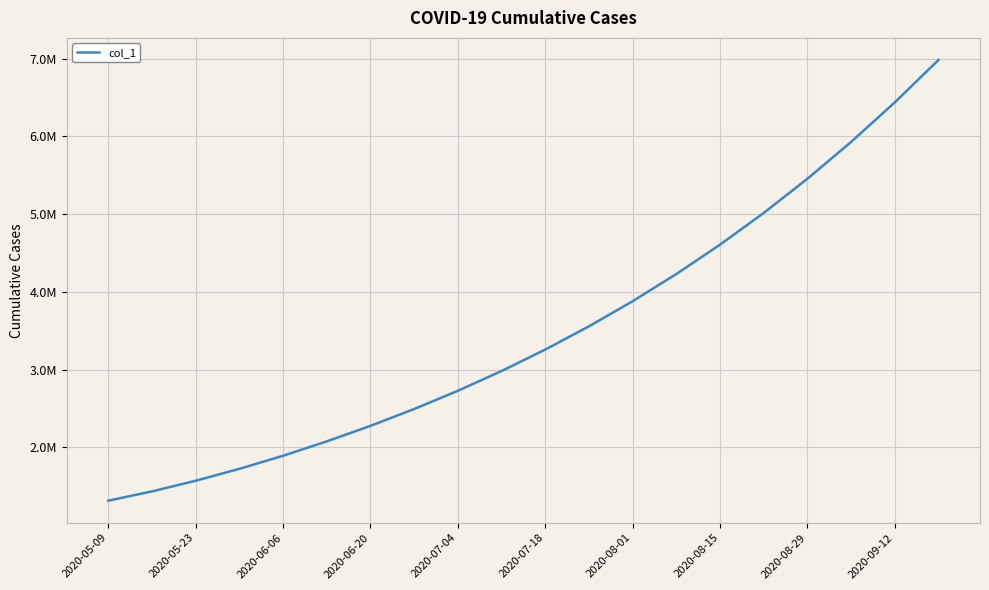

Does the chart display data point markers on the line(s)?

No